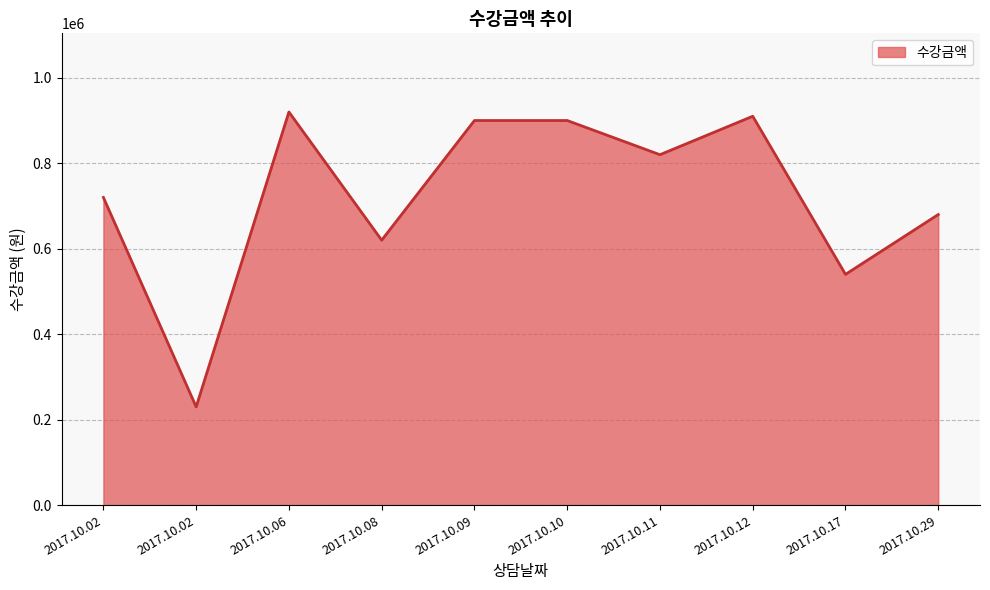

How many lines are shown in the chart?

1